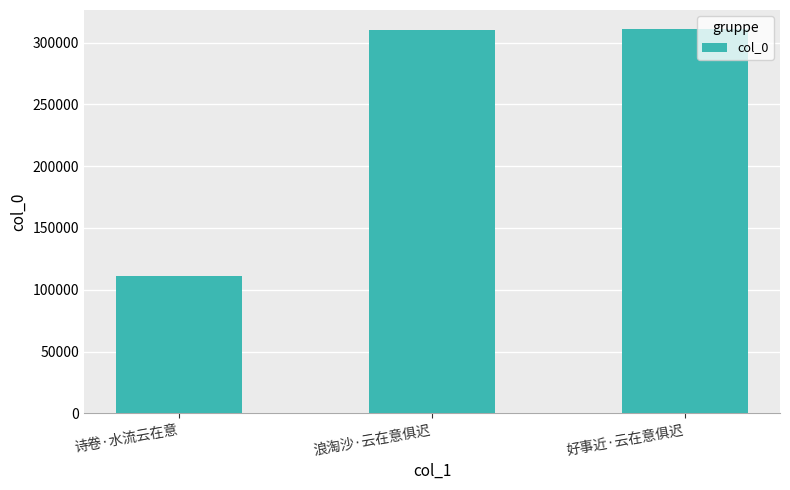

How many series are shown in this chart?

1